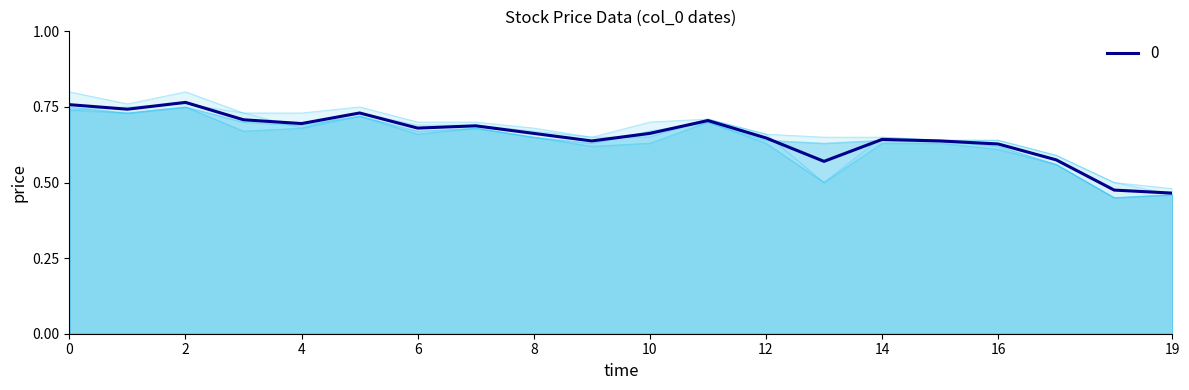

The value of 0 at 12 is 1.0. True or false?

False